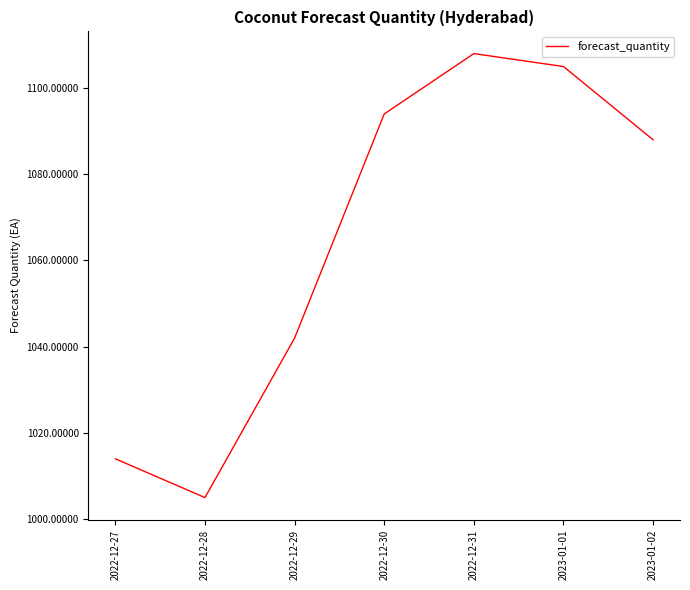

How many lines are shown in the chart?

1